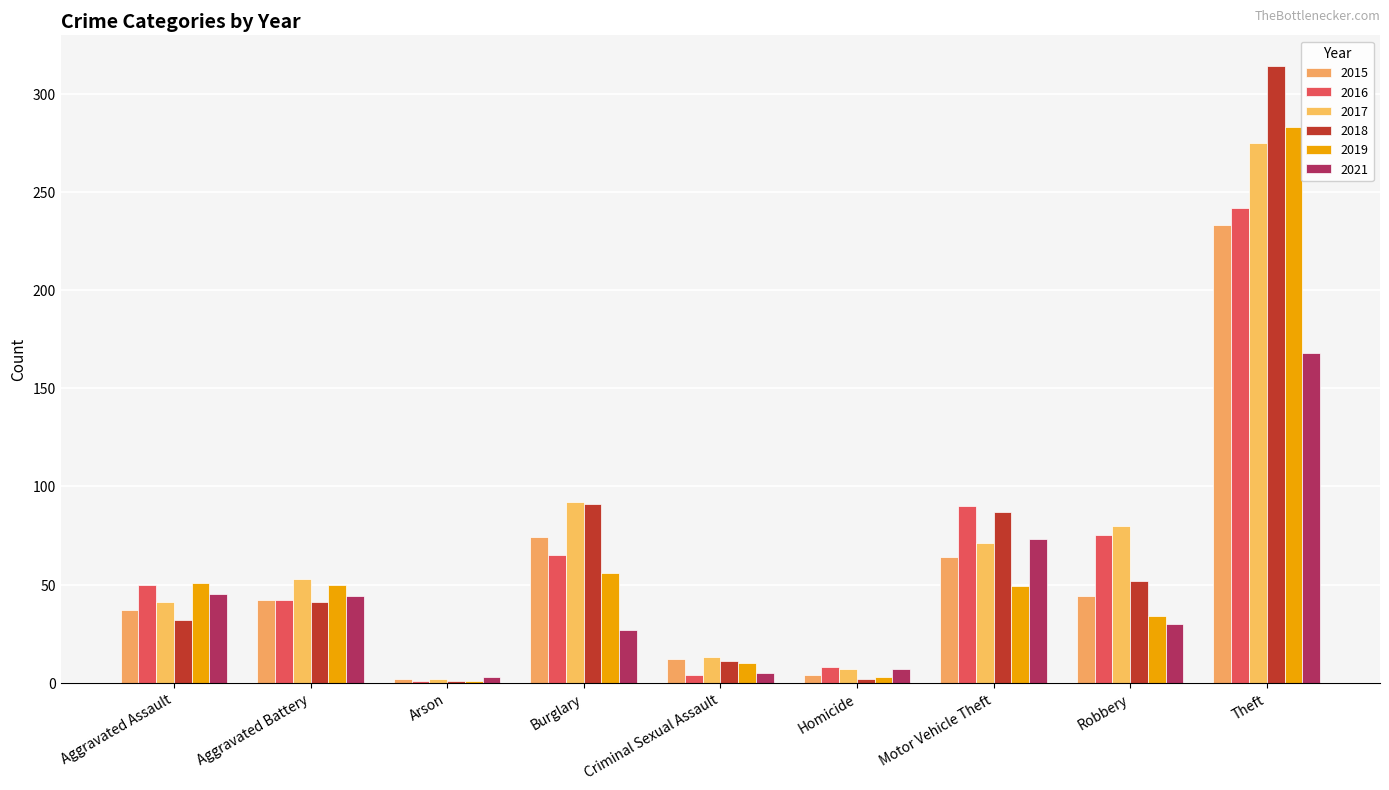

Count the number of data series in this chart.

6